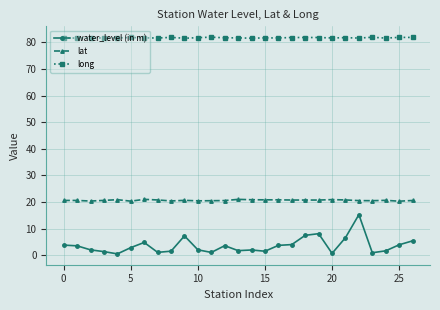

True or false: lat and water_level (in m) cross at least once.

False